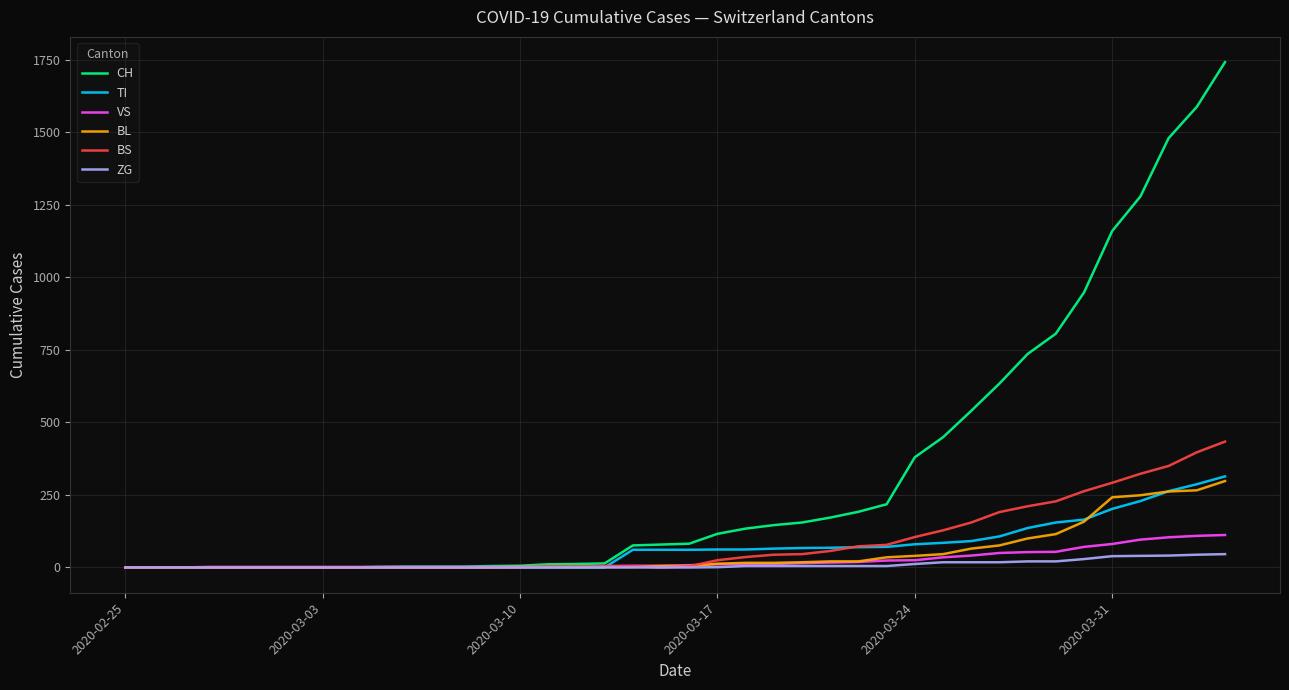

Which series has the largest range (max minus min)?

CH